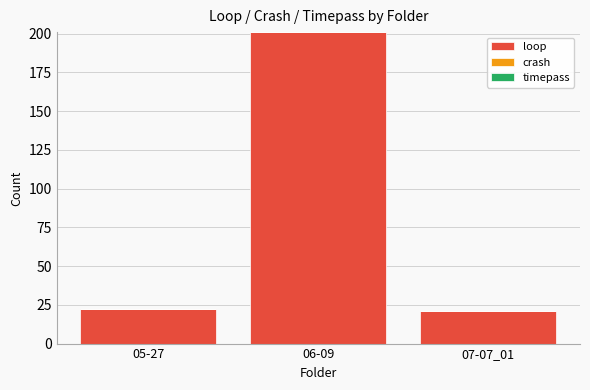

Reading left to right, transcribe all the data shown in this chart.

05-27=22	06-09=201	07-07_01=21